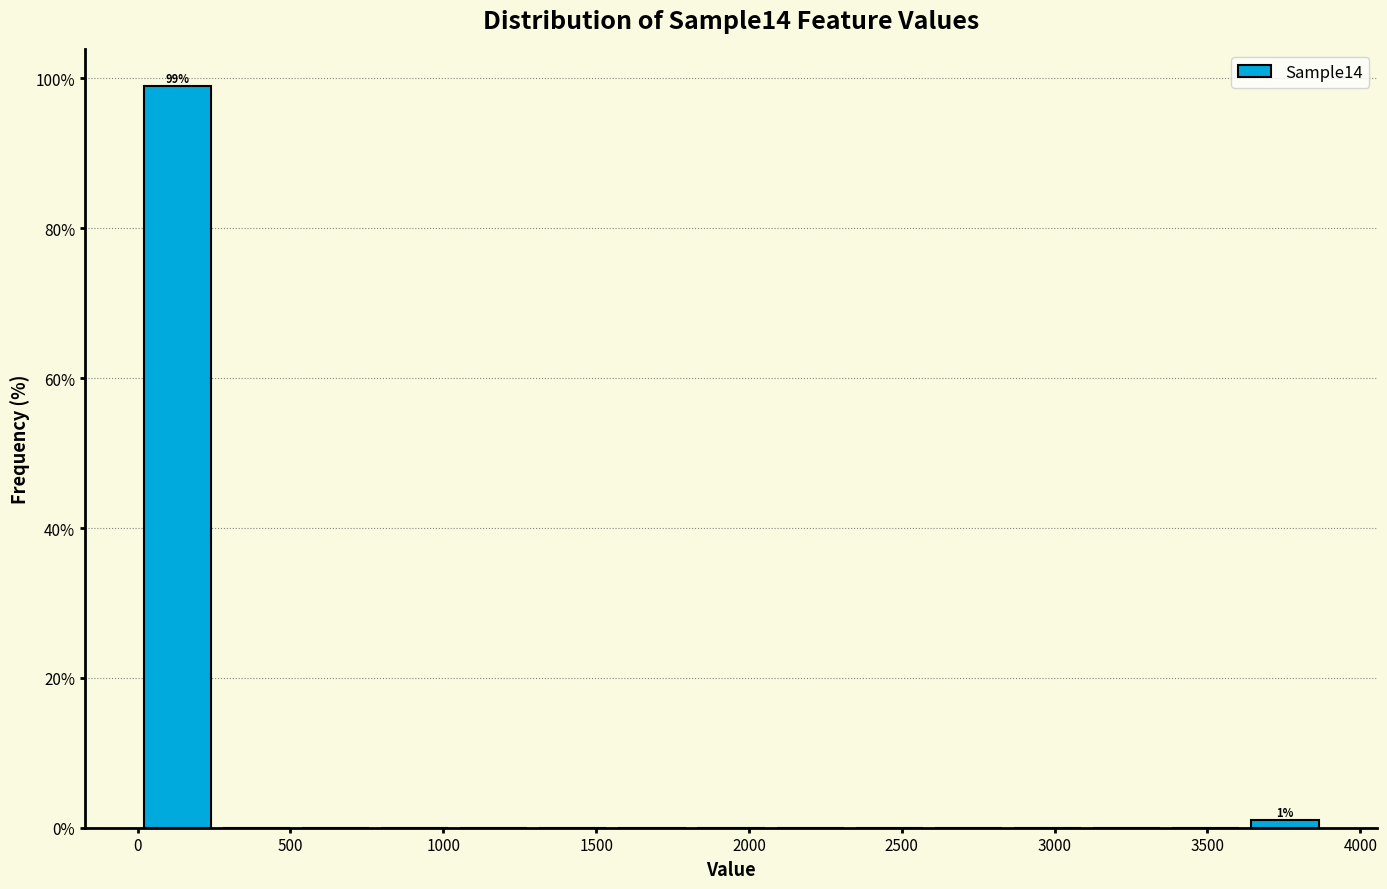

Which range on the x-axis has the tallest bar?

0 to 250